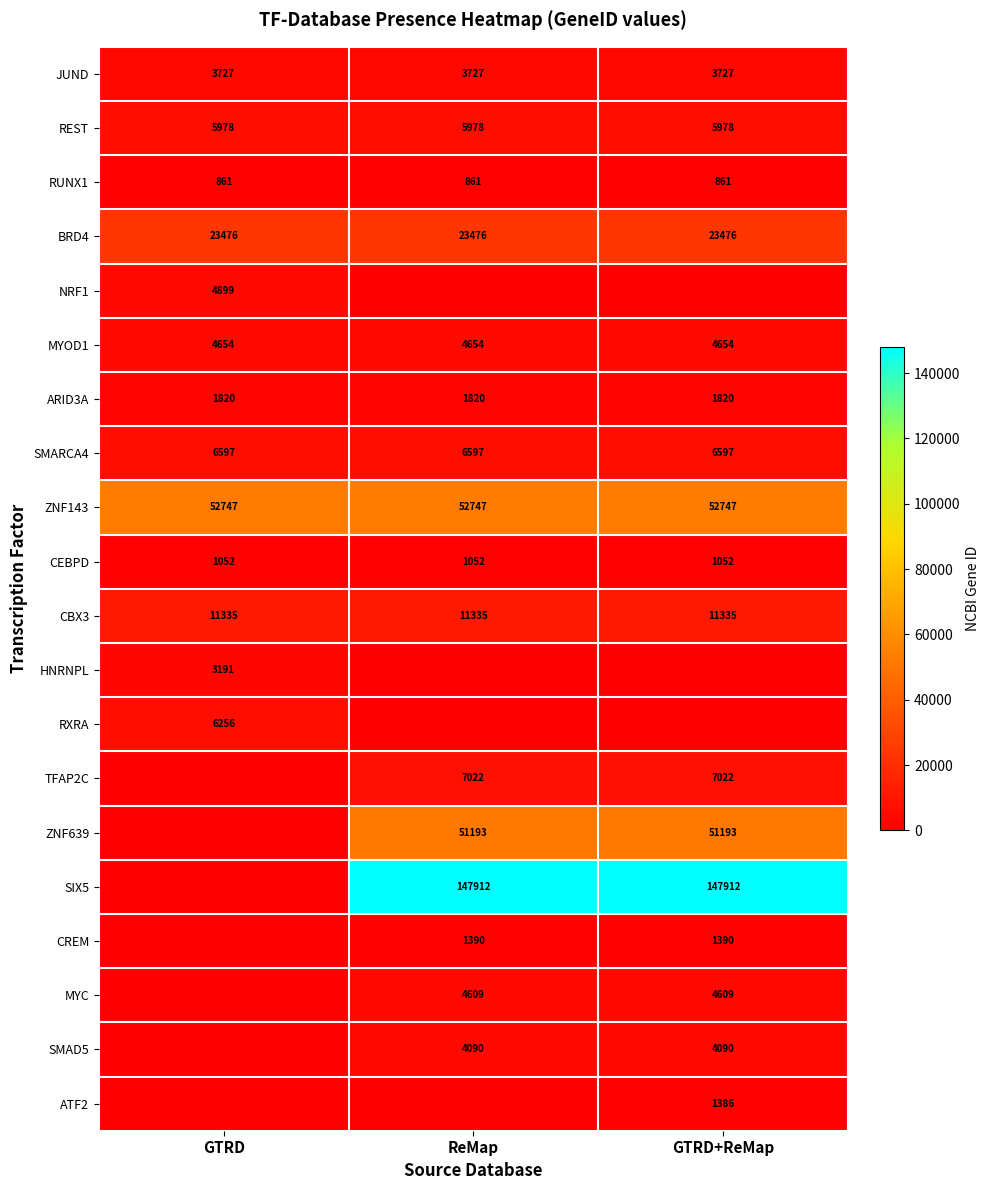

What is the sum of the CBX3 values at GTRD and ReMap?

22670